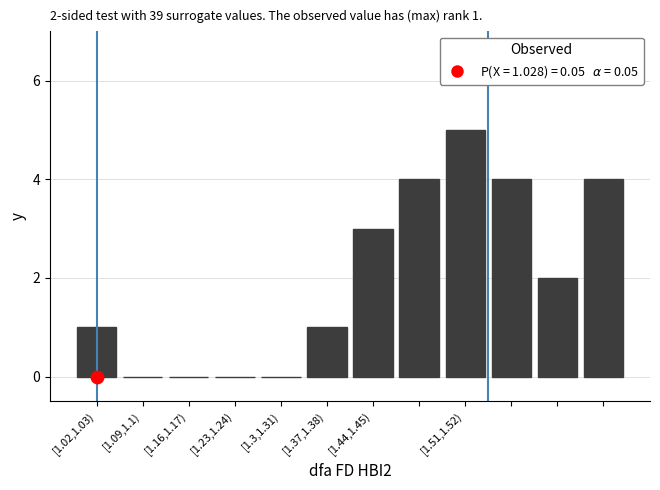

What is the change in value from [1.23,1.24) to 9?

+4